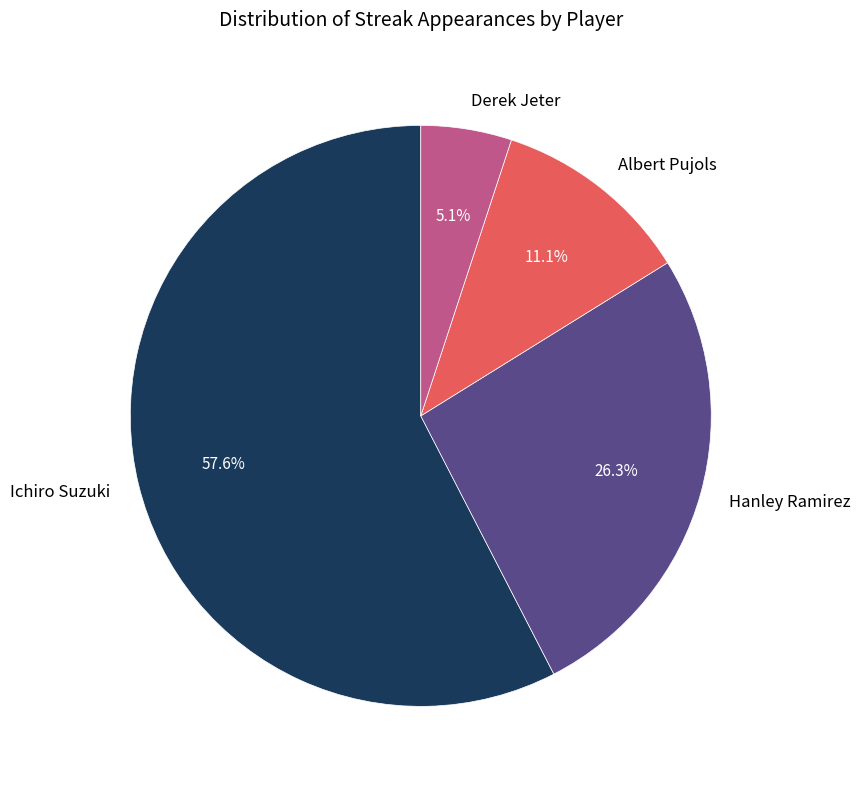

What percentage is the Albert Pujols slice, to the nearest percent?

11%